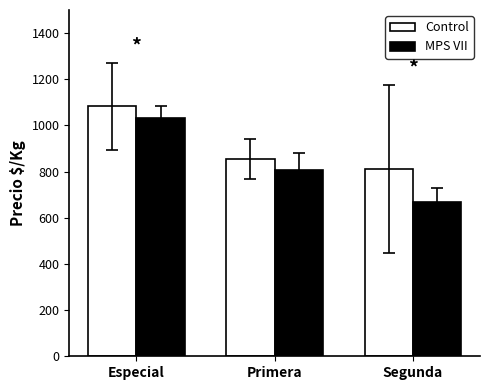

How many categories are shown in the chart?

3